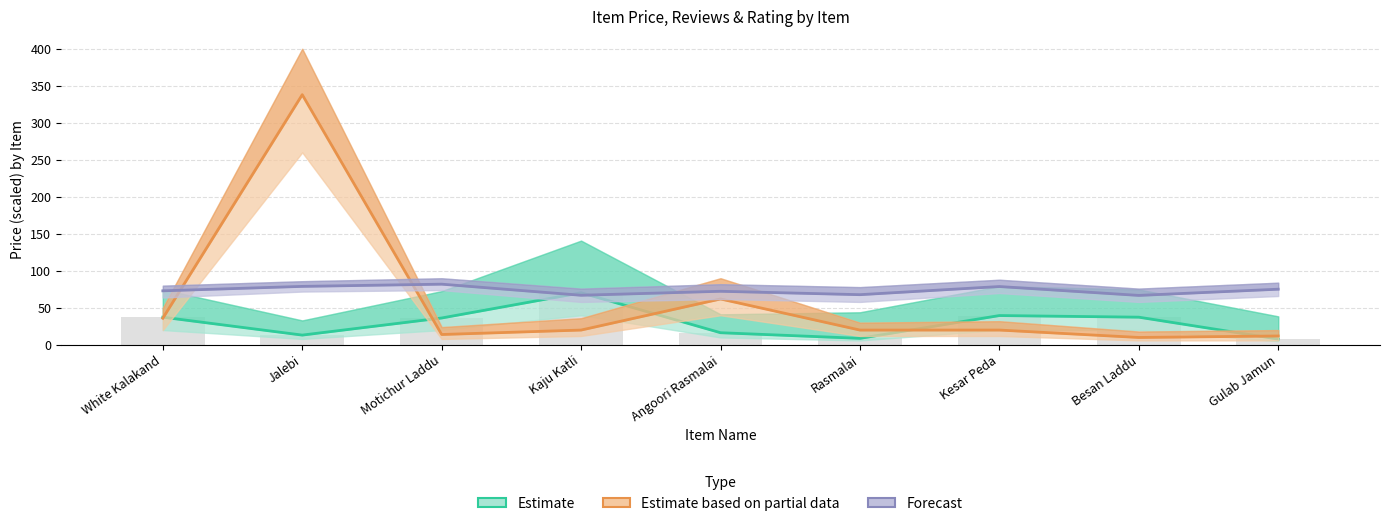

Reading left to right, transcribe all the data shown in this chart.

Estimate: 37.4	13.2	36.3	70.4	16.4	8.8	39.6	37.4	7.8
Estimate based on partial data: 36.0	338.0	14.0	20.0	62.0	20.0	20.0	10.0	12.0
Forecast: 73.0	79.0	82.0	67.0	72.4	67.8	78.8	66.8	75.2